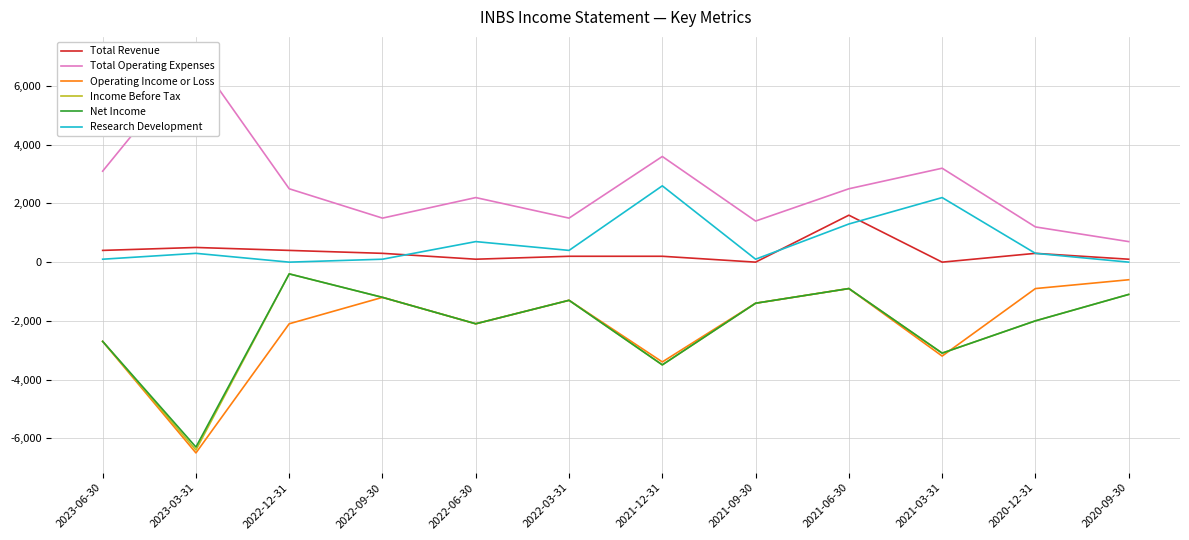

Rank the categories by Total Revenue value from lowest to highest.

2021-09-30, 2021-03-31, 2022-06-30, 2020-09-30, 2022-03-31, 2021-12-31, 2022-09-30, 2020-12-31, 2023-06-30, 2022-12-31, 2023-03-31, 2021-06-30